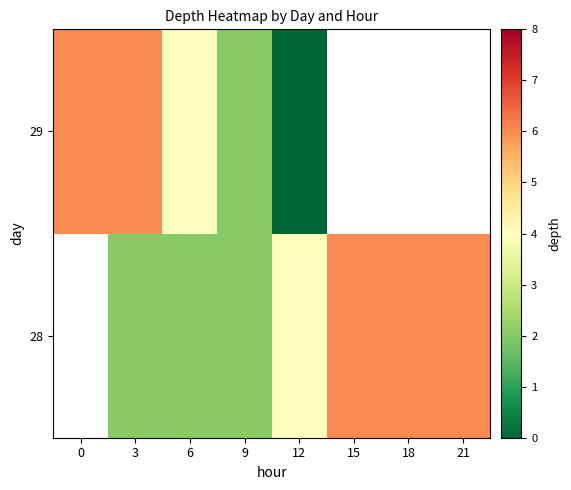

What is the difference between the maximum and minimum values in the 29 series?

6.0